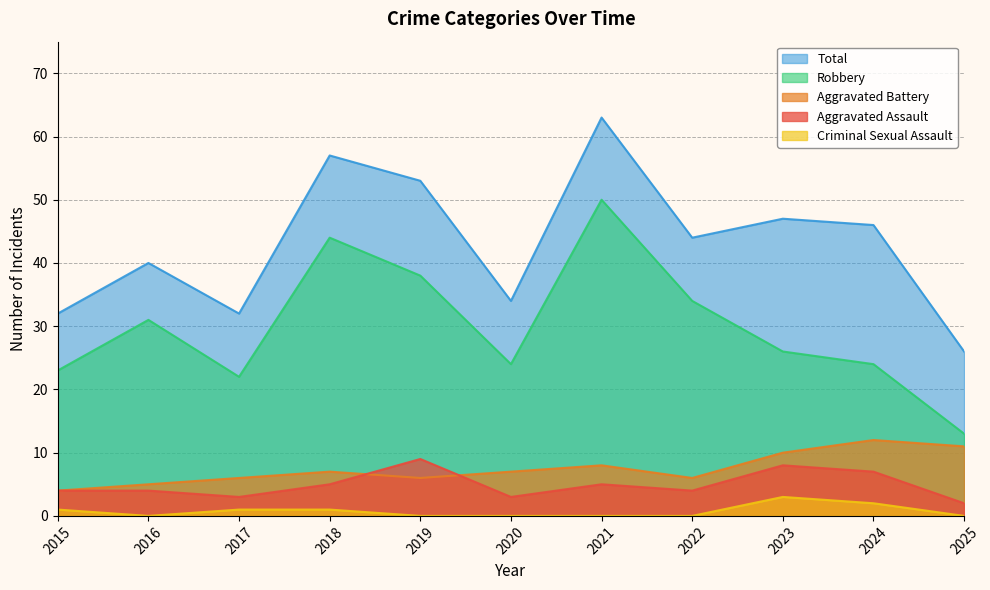

The Total series shows 58 at 2020. True or false?

False